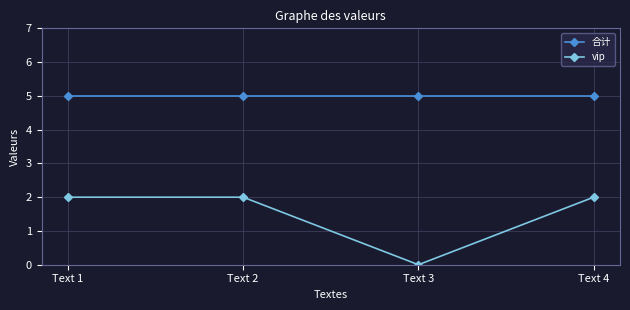

Reading left to right, transcribe all the data shown in this chart.

合计: 5	5	5	5
vip: 2	2	0	2